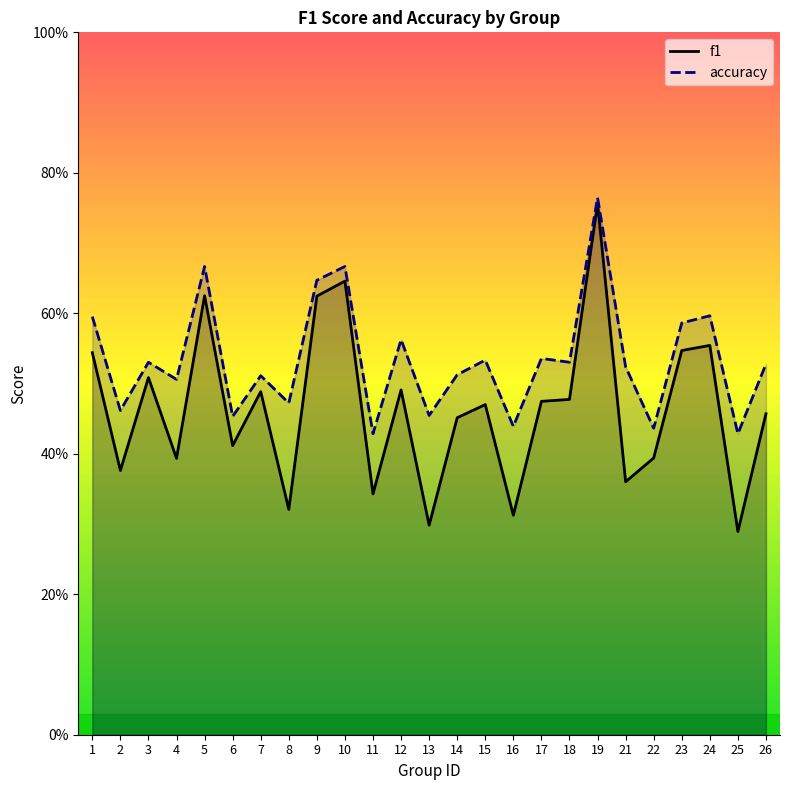

Does the chart display data point markers on the line(s)?

No